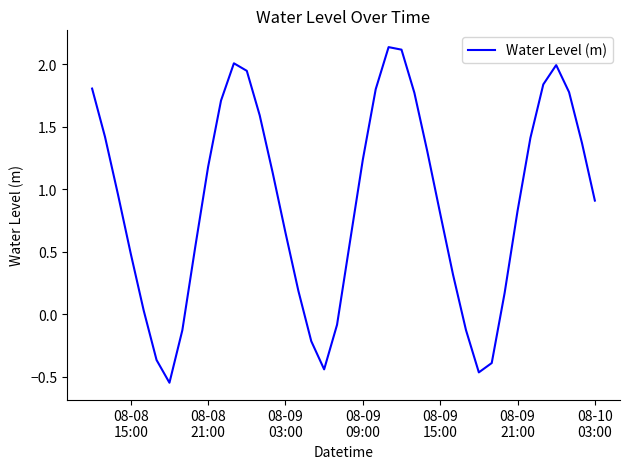

What is the difference between the maximum and minimum values?

2.7